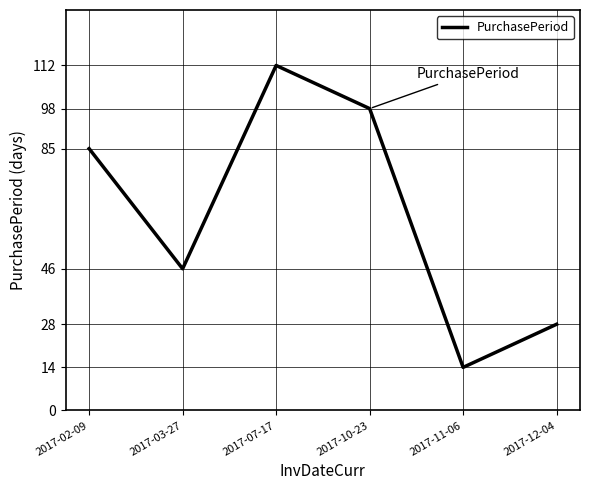

What is the greatest value displayed?

112